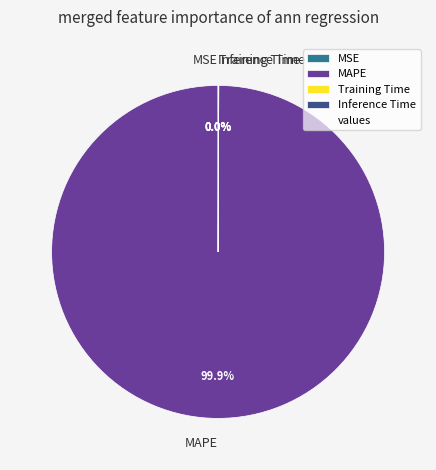

To the nearest percent, what is the average slice percentage?

25%